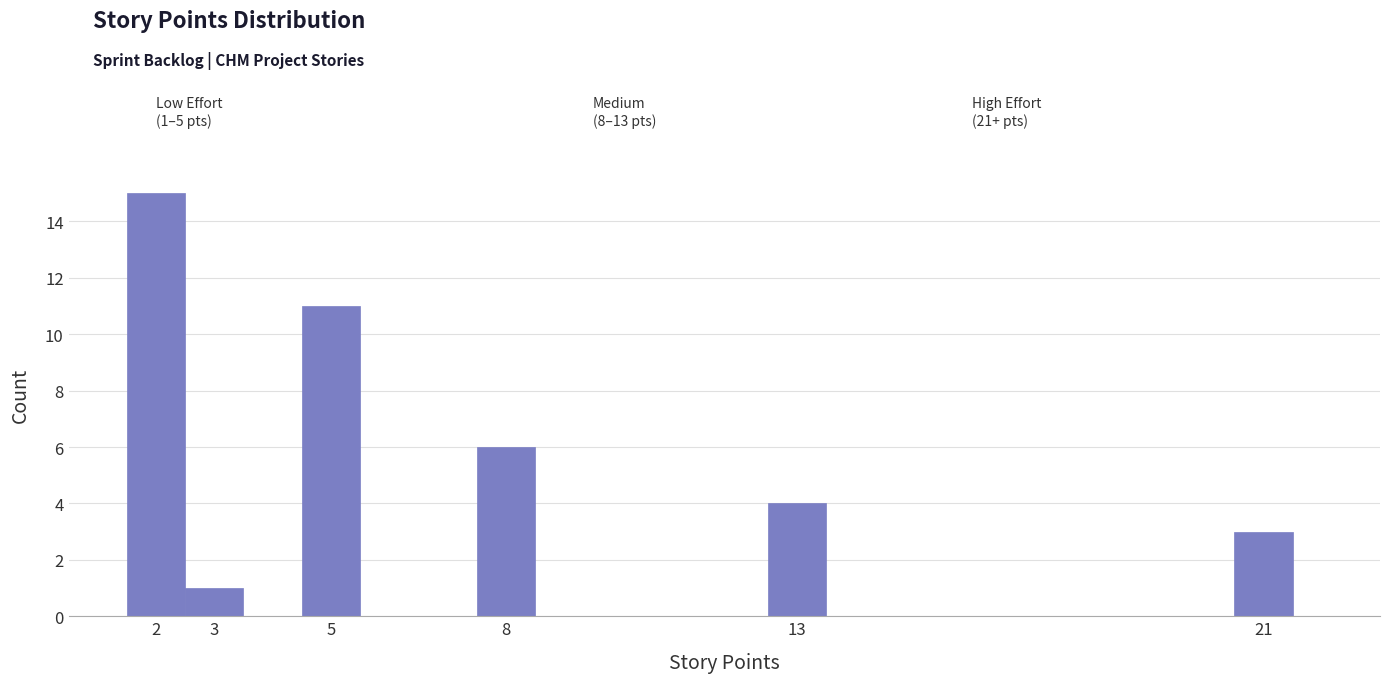

Over which range of the x-axis is the bar tallest?

1.5 to 2.5